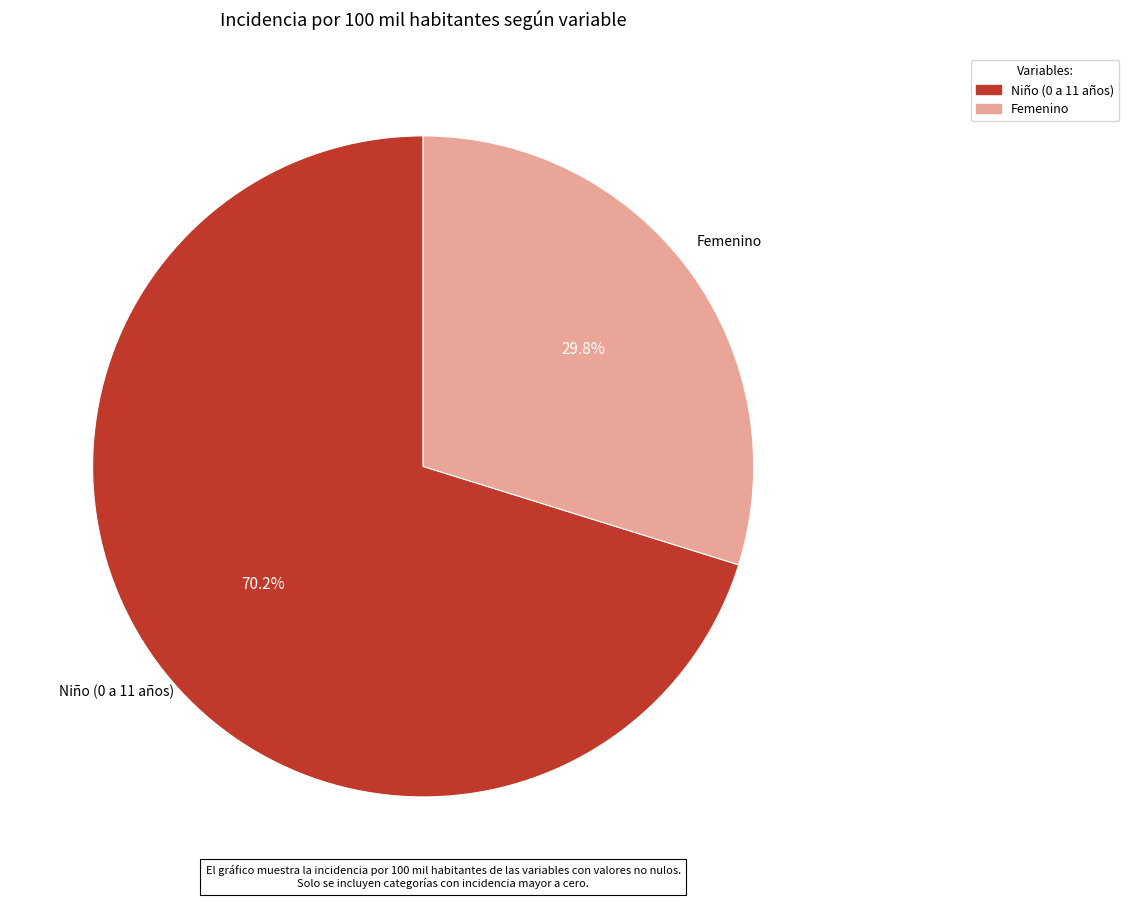

Is it true that Femenino is 38% of the pie?

False